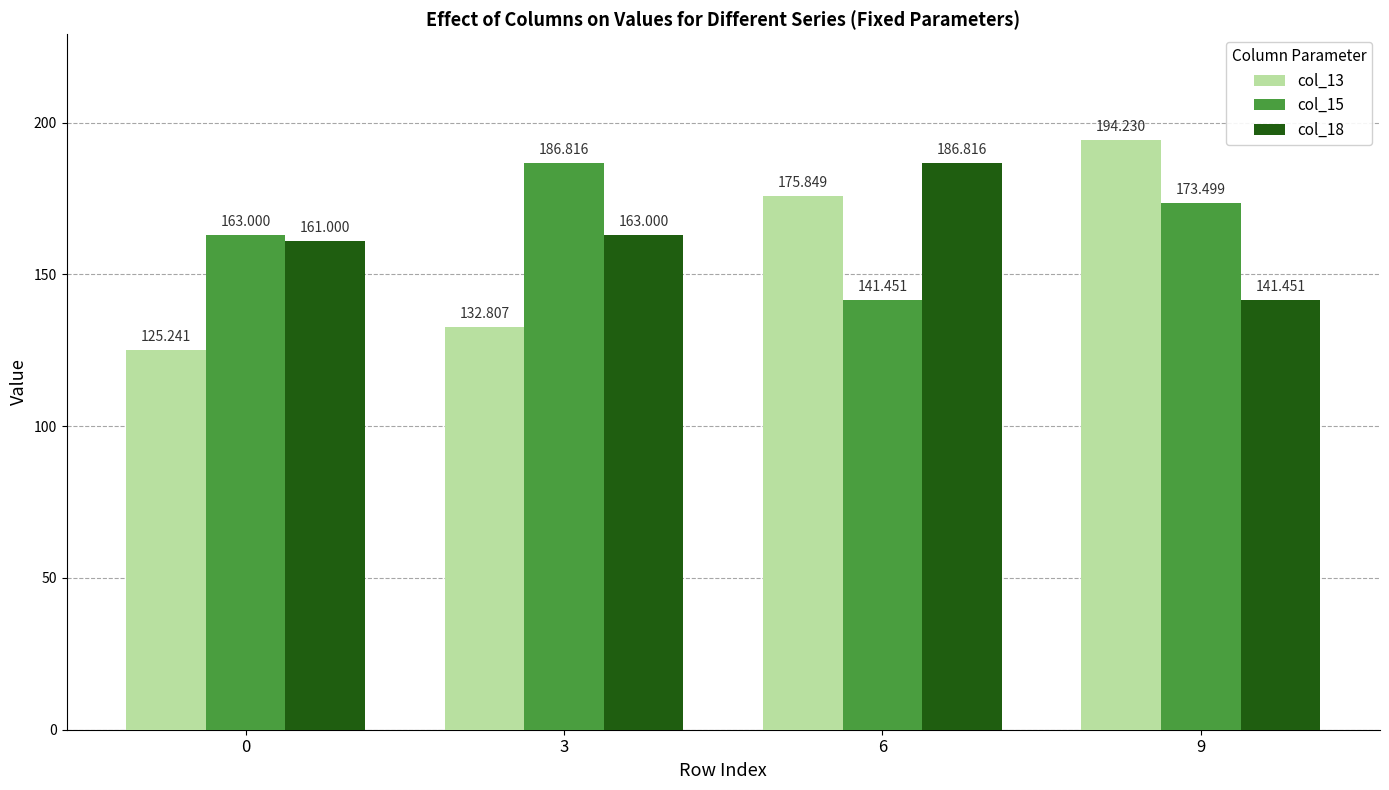

Rank the series by their maximum value, from lowest to highest.

col_15, col_18, col_13